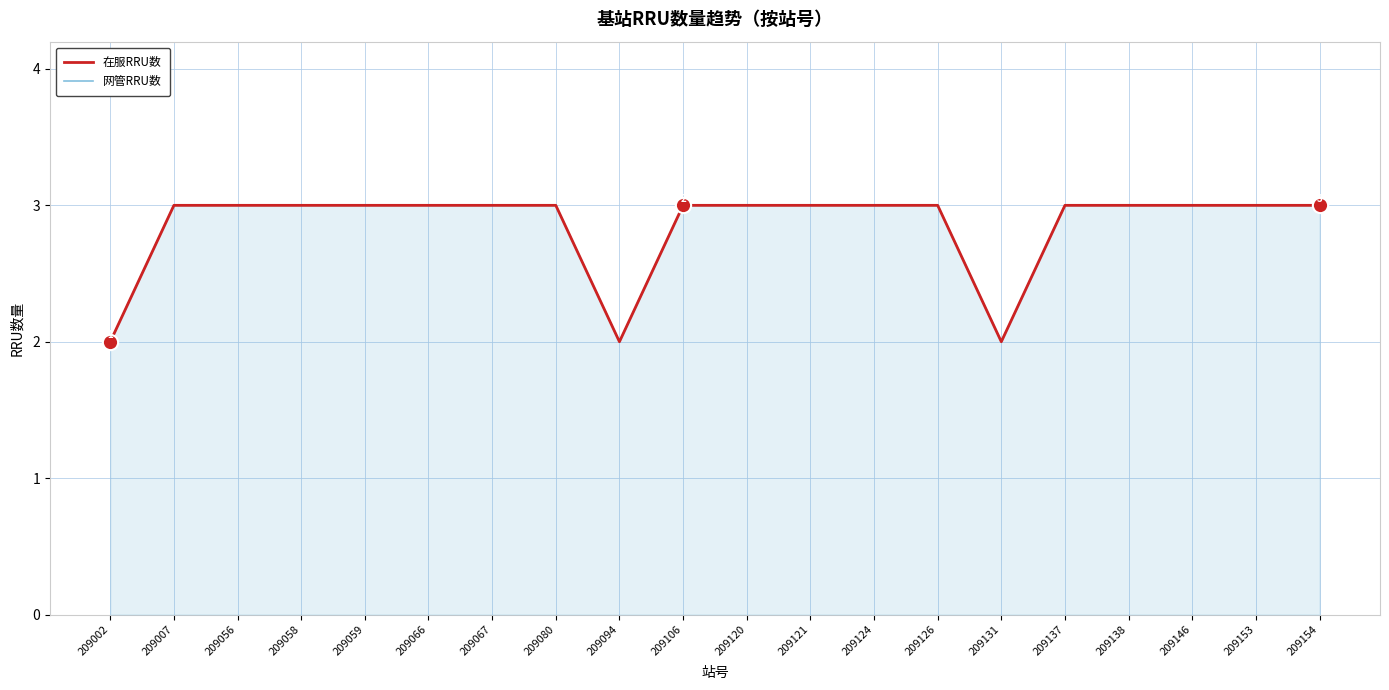

Count the number of categories in the chart.

20